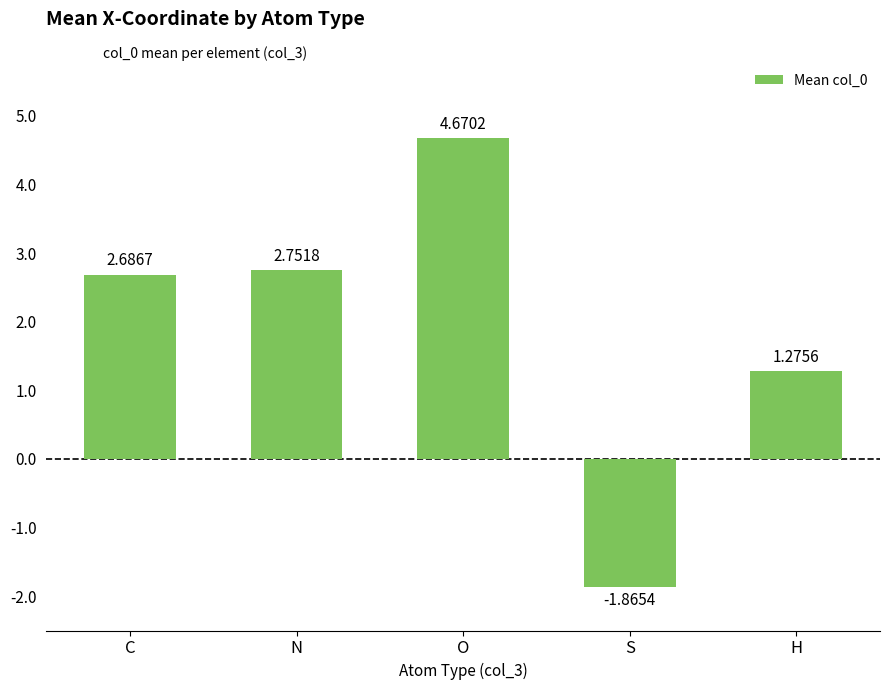

How many distinct data groups are displayed?

1